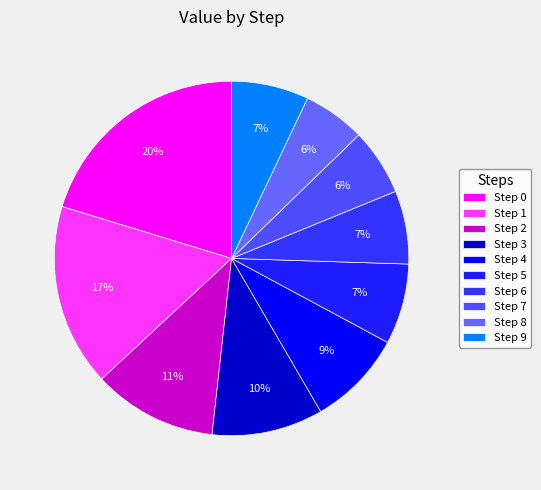

How many segments does this pie chart have?

10